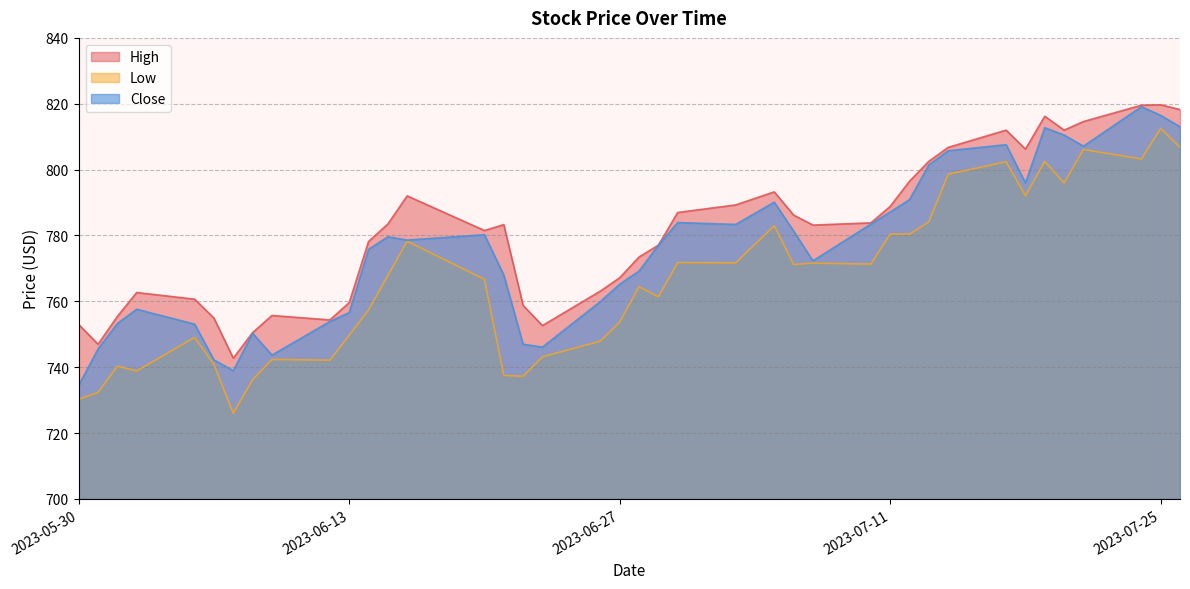

What is the highest value of the High series?

819.7